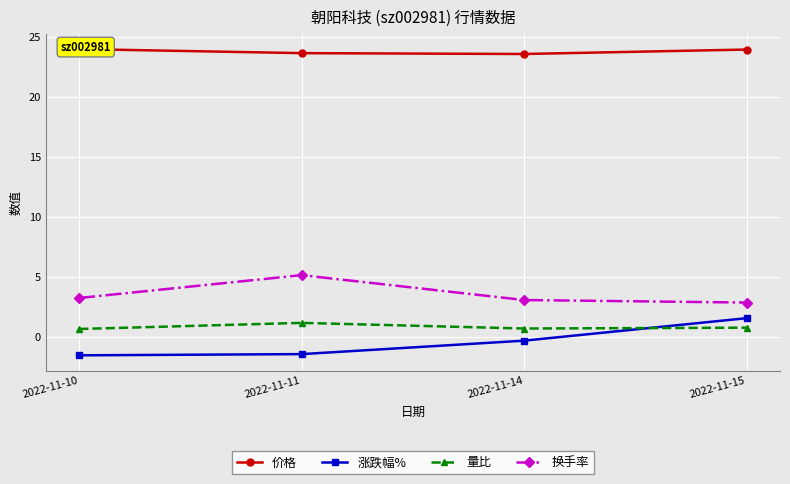

Reading left to right, transcribe all the data shown in this chart.

价格: 24.0	23.6	23.6	23.9
涨跌幅%: -1.5	-1.4	-0.3	1.6
量比: 0.7	1.2	0.7	0.8
换手率: 3.2	5.2	3.1	2.9